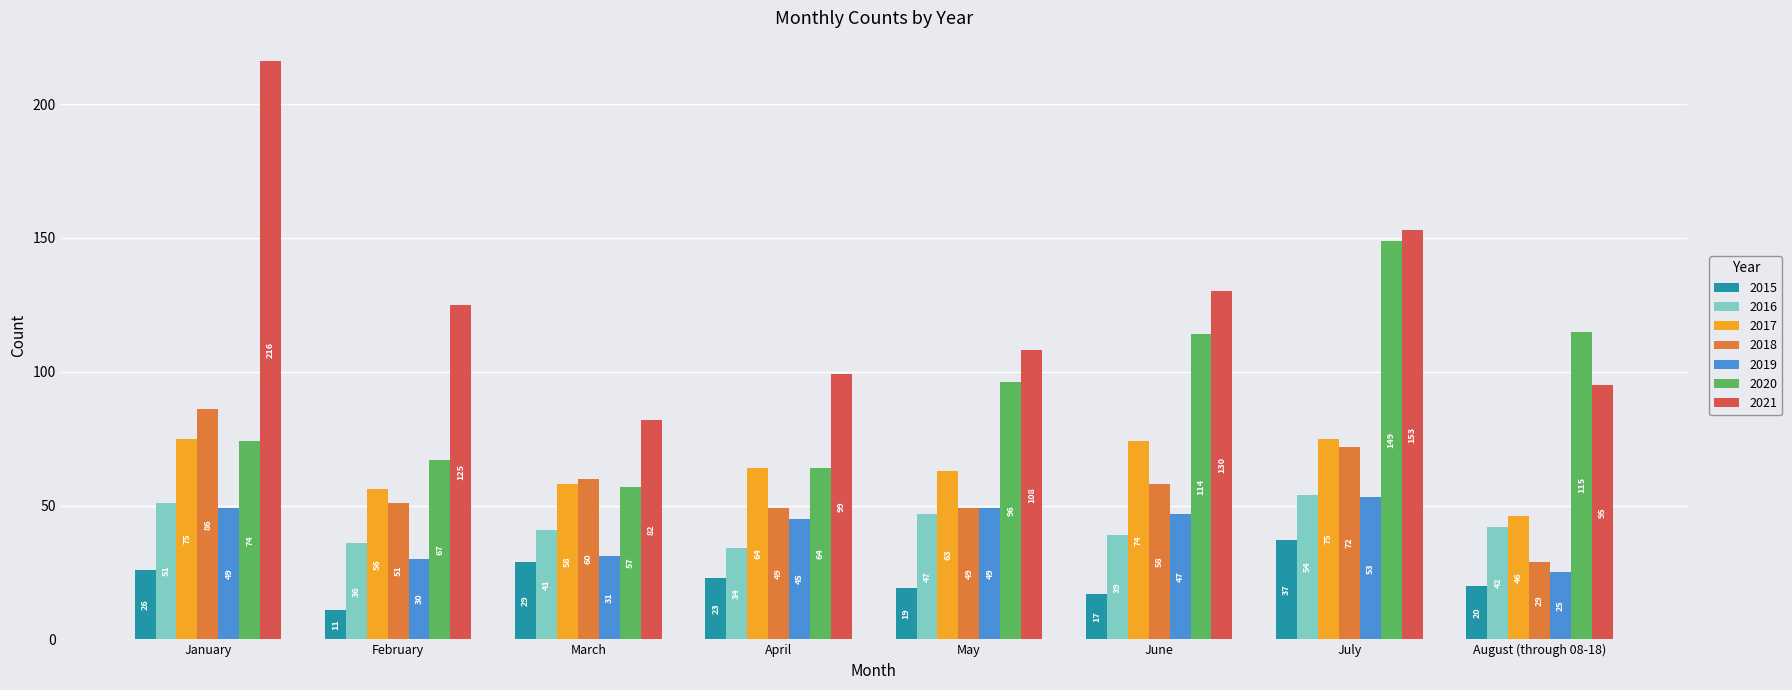

Is it true that 2016 equals 47 at May?

True